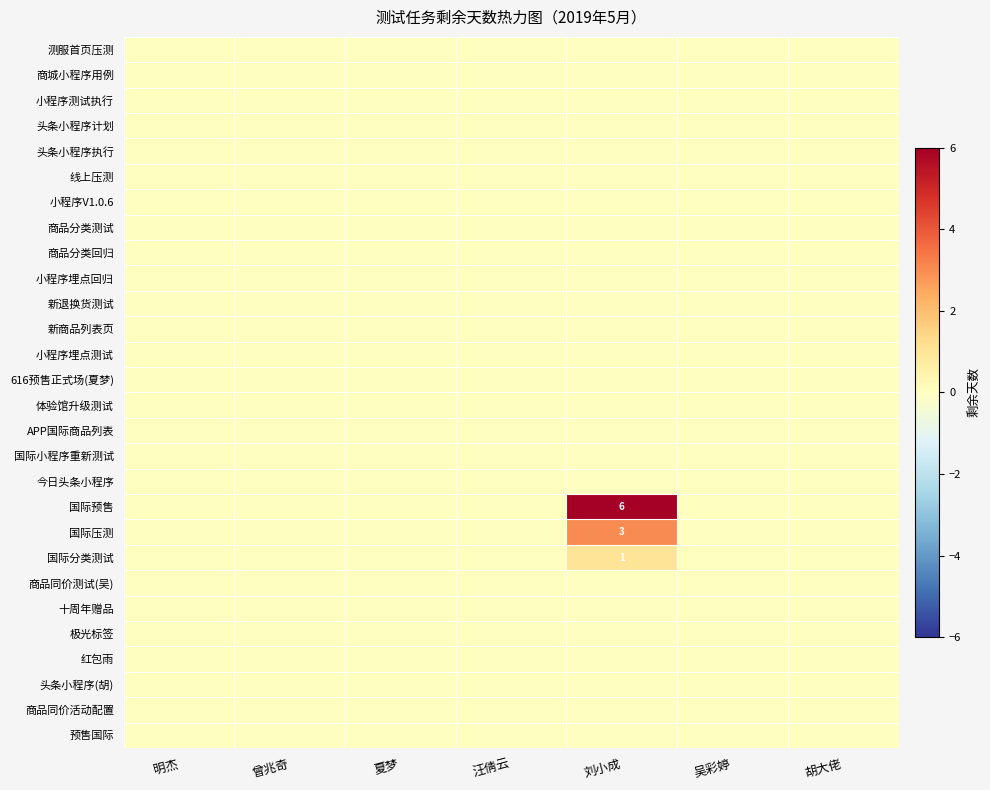

Rank the series at 曾兆奇 from lowest to highest value.

测服首页压测, 商城小程序用例, 小程序测试执行, 头条小程序计划, 头条小程序执行, 线上压测, 小程序V1.0.6, 商品分类测试, 商品分类回归, 小程序埋点回归, 新退换货测试, 新商品列表页, 小程序埋点测试, 616预售正式场(夏梦), 体验馆升级测试, APP国际商品列表, 国际小程序重新测试, 今日头条小程序, 国际预售, 国际压测, 国际分类测试, 商品同价测试(吴), 十周年赠品, 极光标签, 红包雨, 头条小程序(胡), 商品同价活动配置, 预售国际